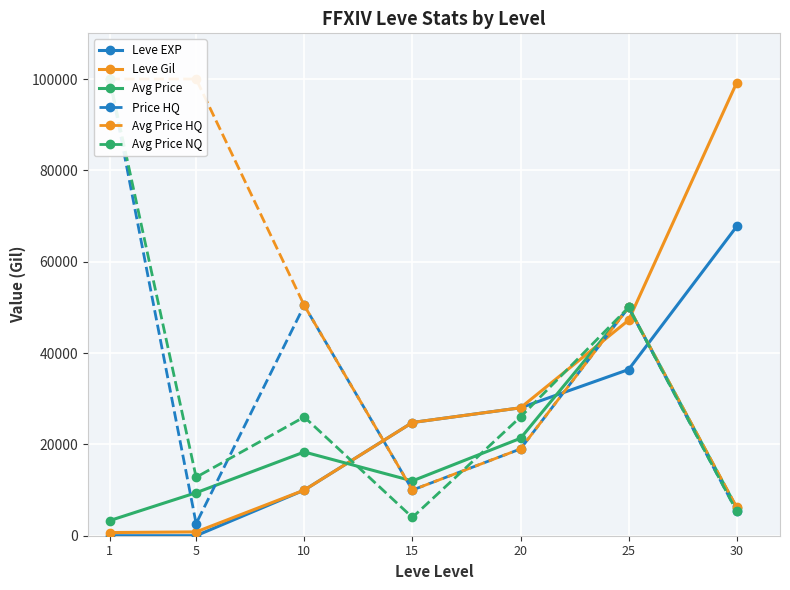

Which label corresponds to the largest value in the chart?

1